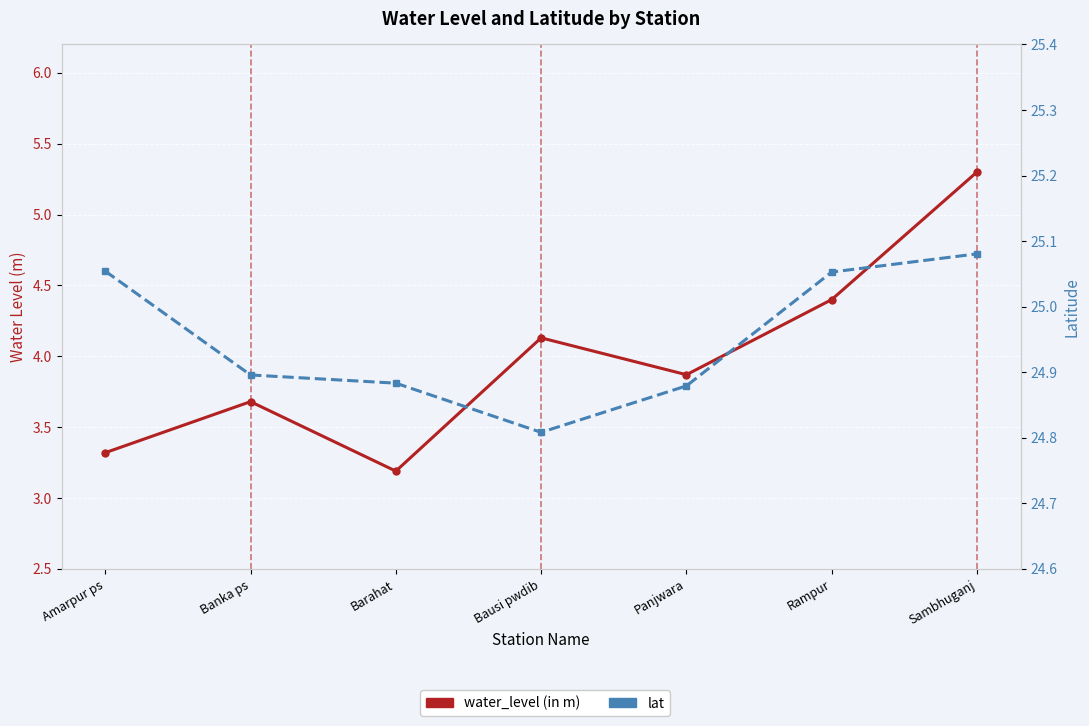

The value of water_level (in m) at Rampur is 4.4. True or false?

True